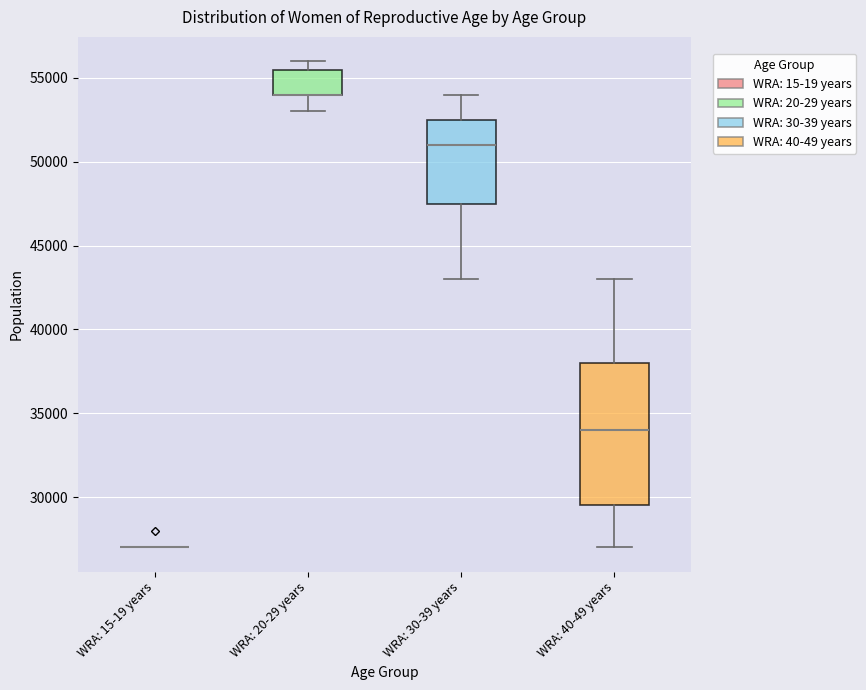

Reading left to right, read every box against the y-axis: the position of its median line, the range the box covers, and the ends of its whiskers. The values are not printed on the chart, so give them approximately, as read against the axis.

WRA: 15-19 years: box collapsed to a line at 27000, whiskers 27000 to 27000
WRA: 20-29 years: median 54000 (drawn on the box's lower edge), box 54000 to 55500, whiskers 53000 to 56000
WRA: 30-39 years: median 51000, box 47500 to 52500, whiskers 43000 to 54000
WRA: 40-49 years: median 34000, box 29500 to 38000, whiskers 27000 to 43000